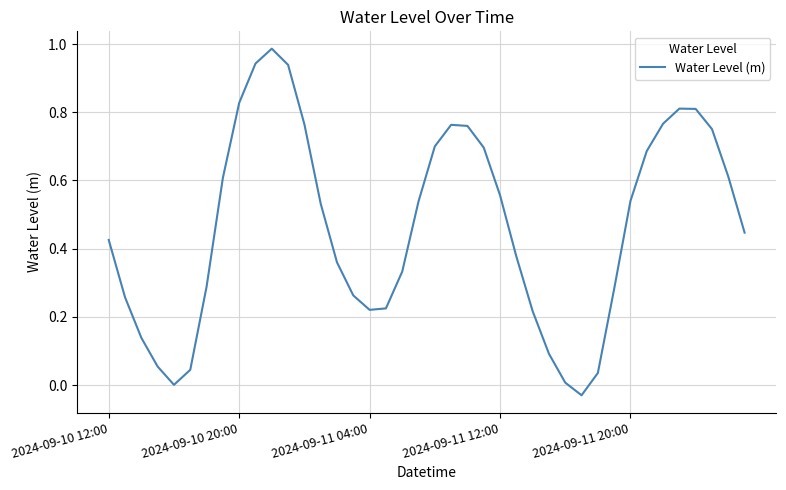

What is the sum of all values?

18.6